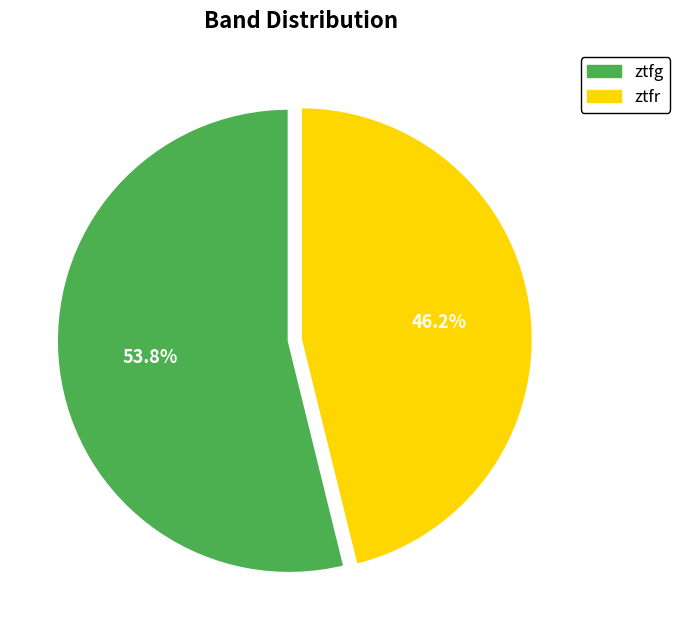

What percentage do ztfr and ztfg together represent?

100.0%